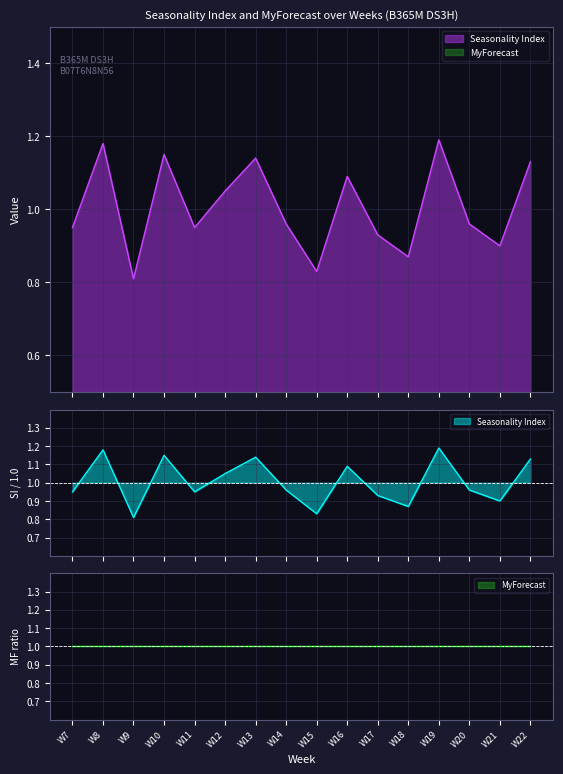

What is the difference between the maximum and minimum values?

0.4